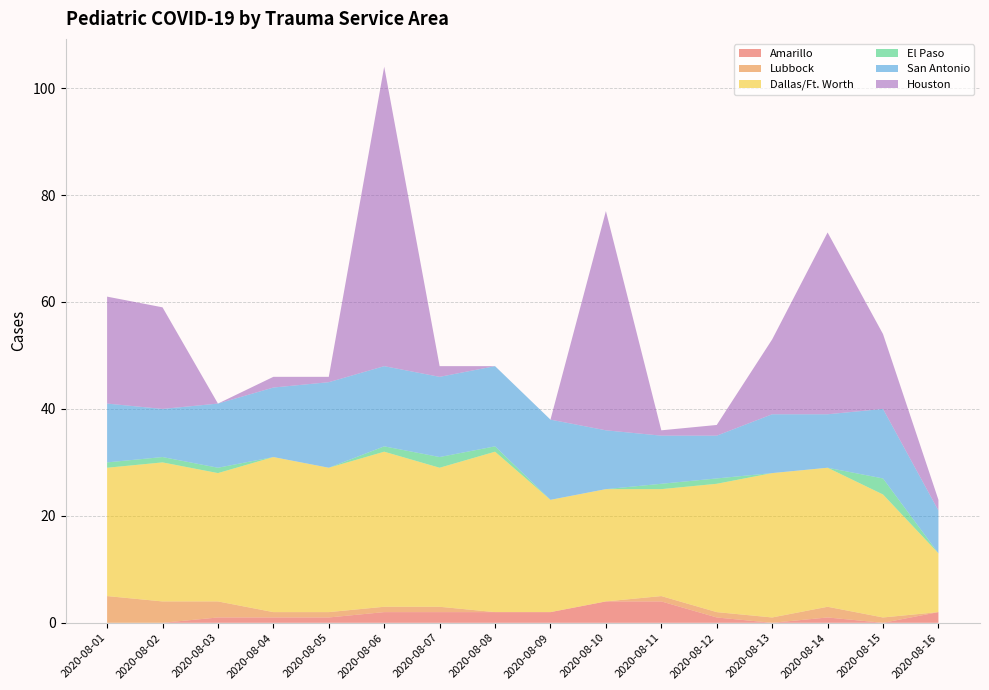

Reading right to left, list all the values displayed in this chart.

Amarillo: 2	0	1	0	1	4	4	2	2	2	2	1	1	1	0	0
Lubbock: 0	1	2	1	1	1	0	0	0	1	1	1	1	3	4	5
Dallas/Ft. Worth: 11	23	26	27	24	20	21	21	30	26	29	27	29	24	26	24
El Paso: 0	3	0	0	1	1	0	0	1	2	1	0	0	1	1	1
San Antonio: 8	13	10	11	8	9	11	15	15	15	15	16	13	12	9	11
Houston: 2	14	34	14	2	1	41	0	0	2	56	1	2	0	19	20